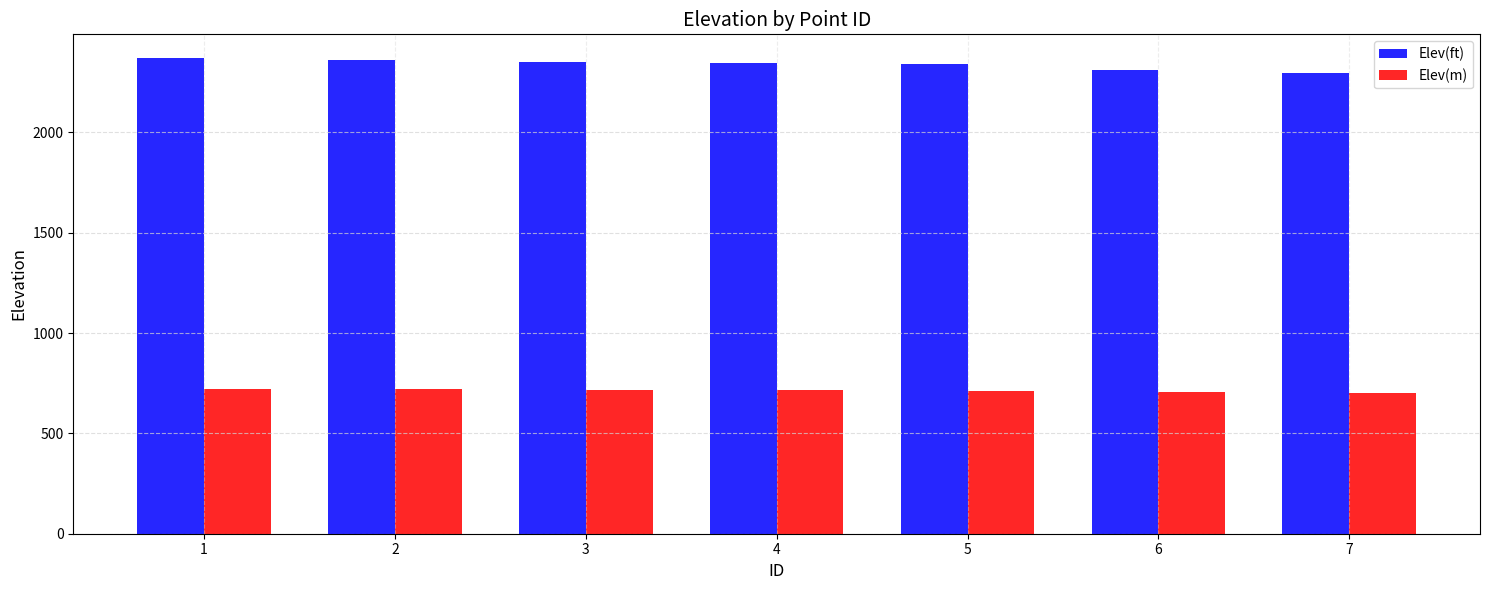

The Elev(ft) series shows 3506.1 at 2. True or false?

False